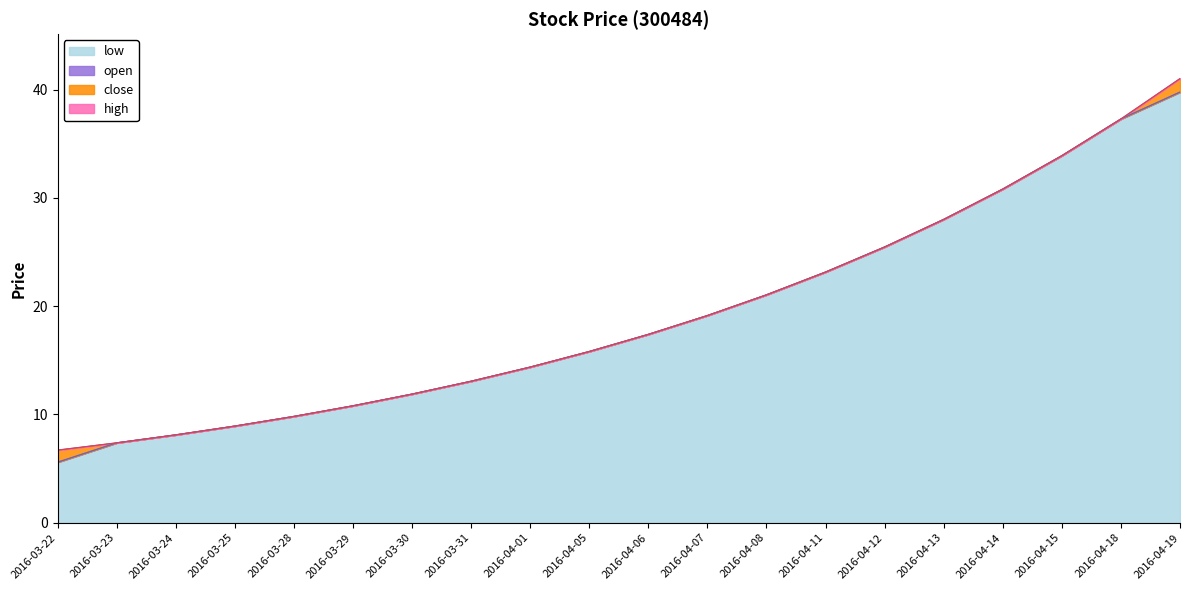

Does the chart display data point markers on the line(s)?

No